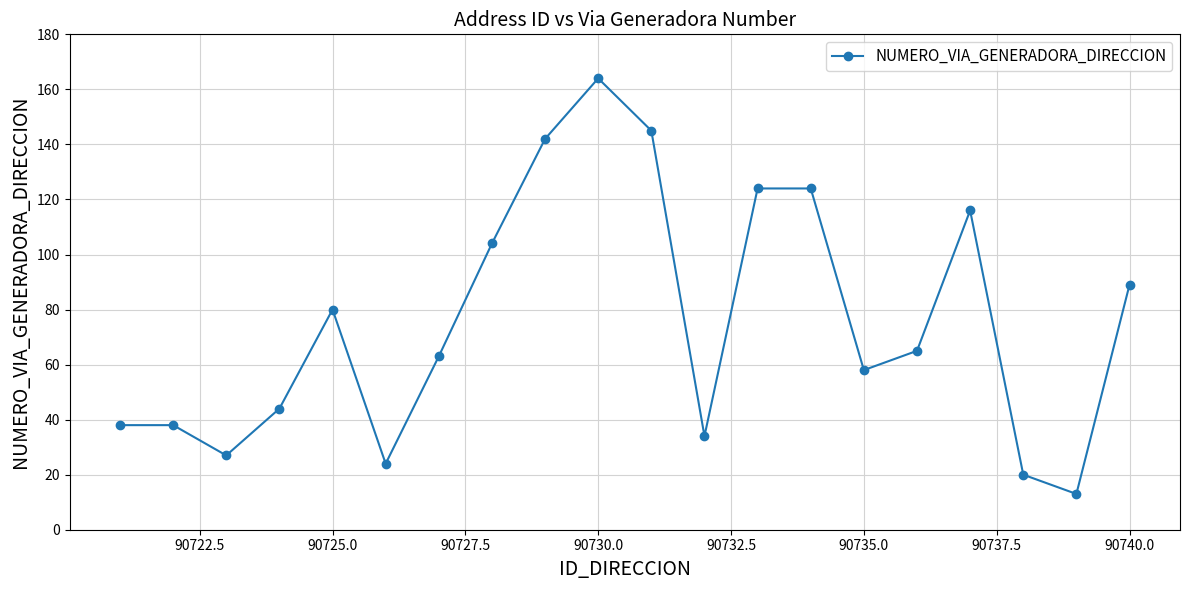

How many categories are shown in the chart?

20